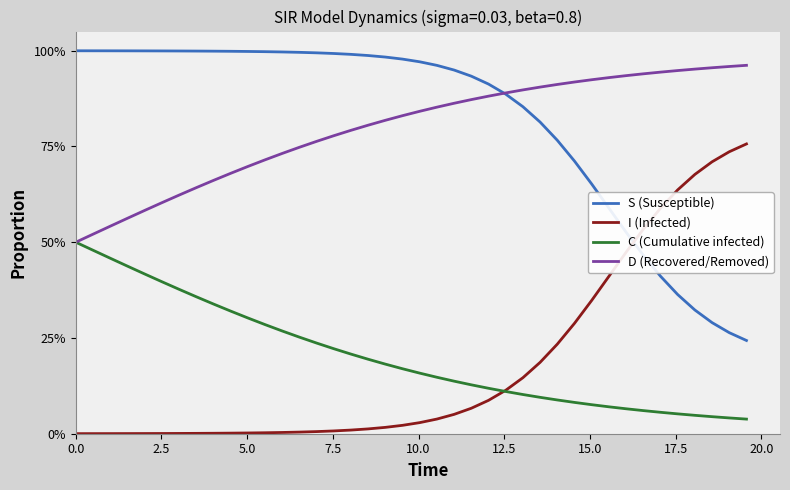

True or false: D (Recovered/Removed) has more than 1 interior local peaks.

False